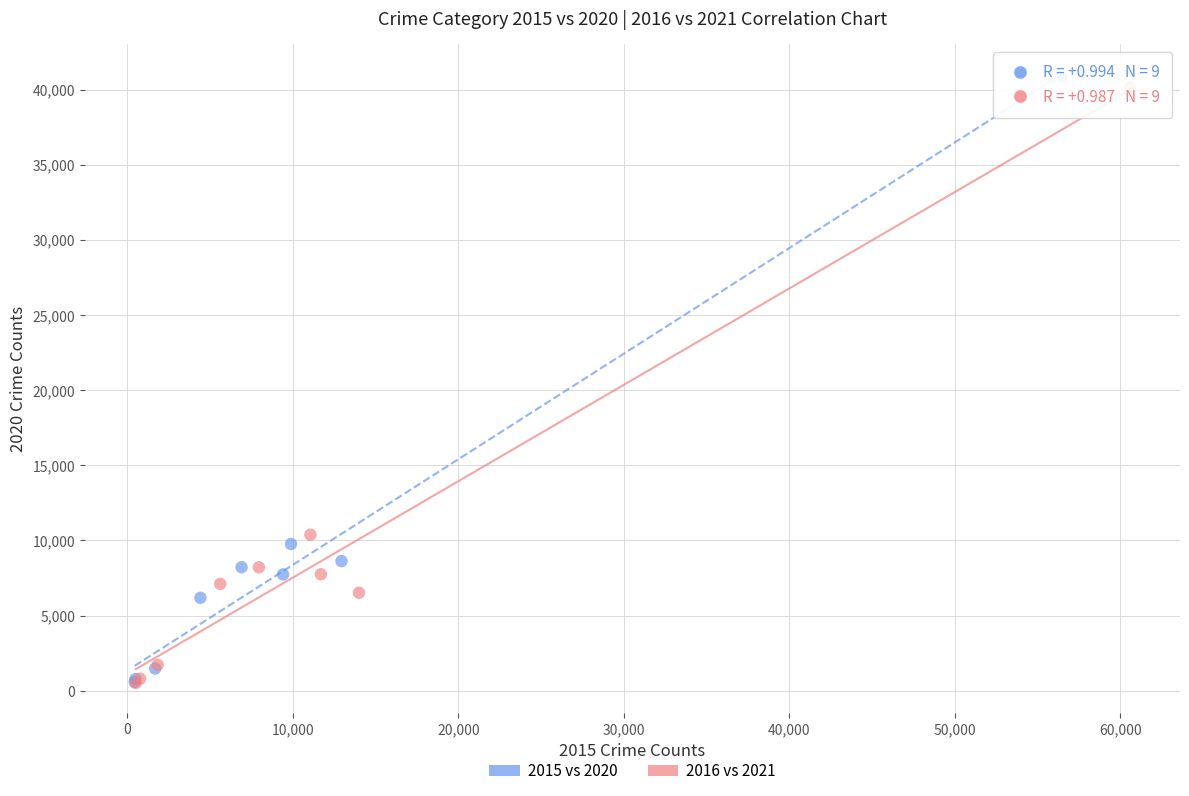

Which series has the largest Y range (max minus min)?

2015 vs 2020